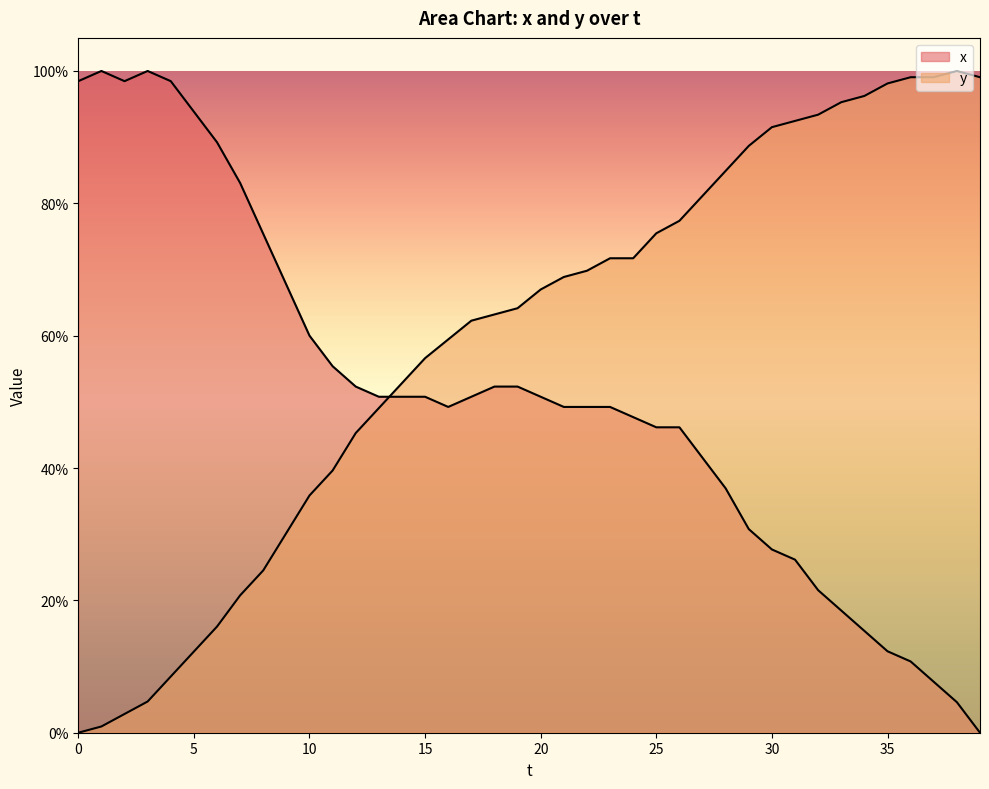

Which category has the highest value in the x series?

1